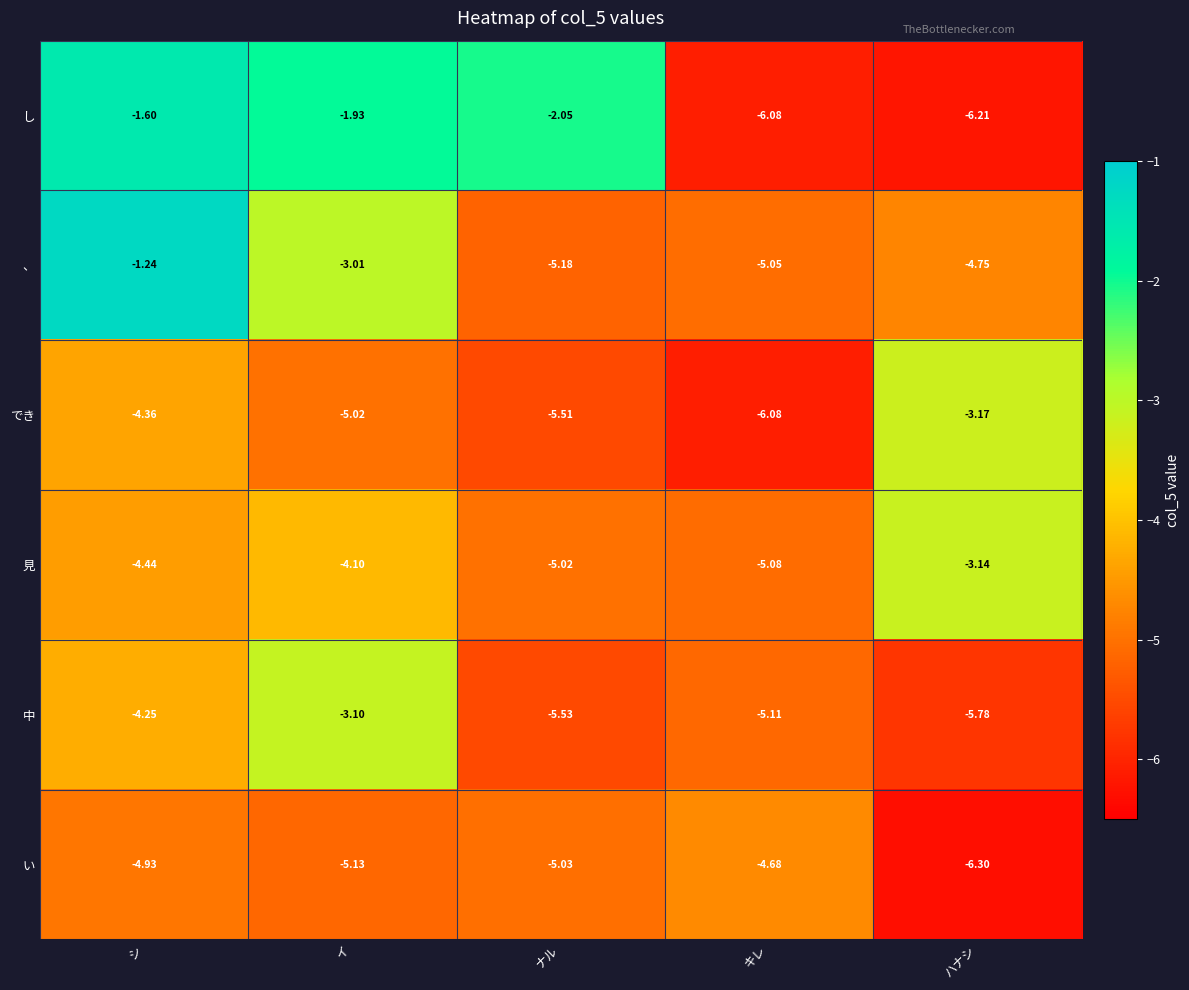

Rank the series by their maximum value, from lowest to highest.

い, でき, 見, 中, し, 、